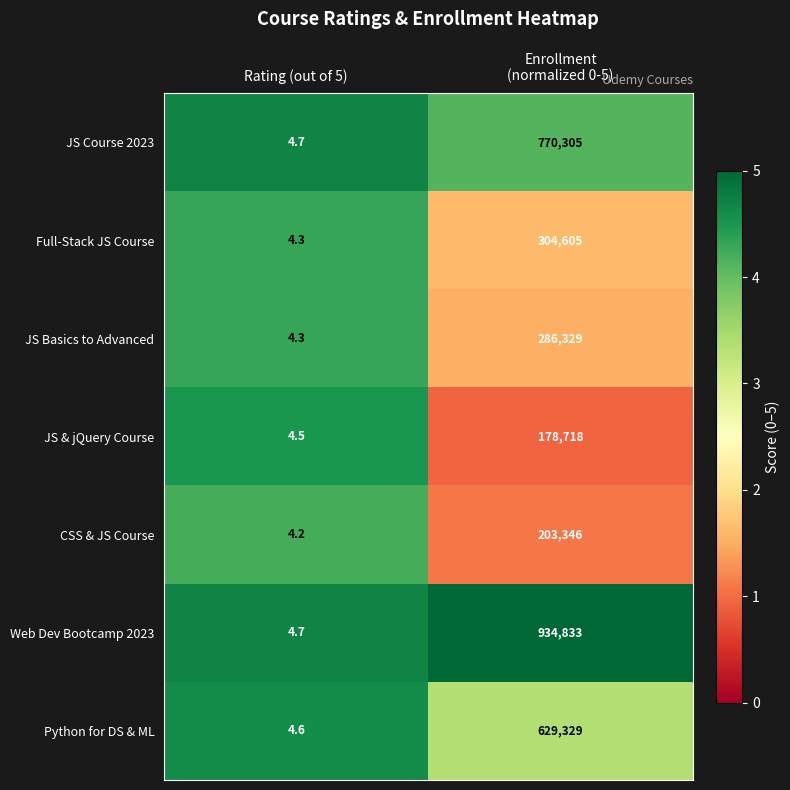

Is it true that CSS & JS Course equals 7.0 at Rating (out of 5)?

False